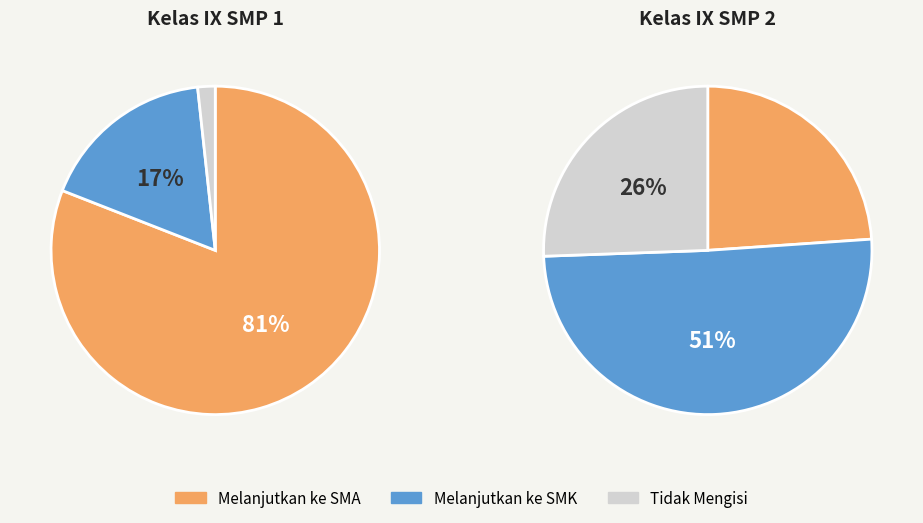

Is 20:00:00 the majority of the pie?

No